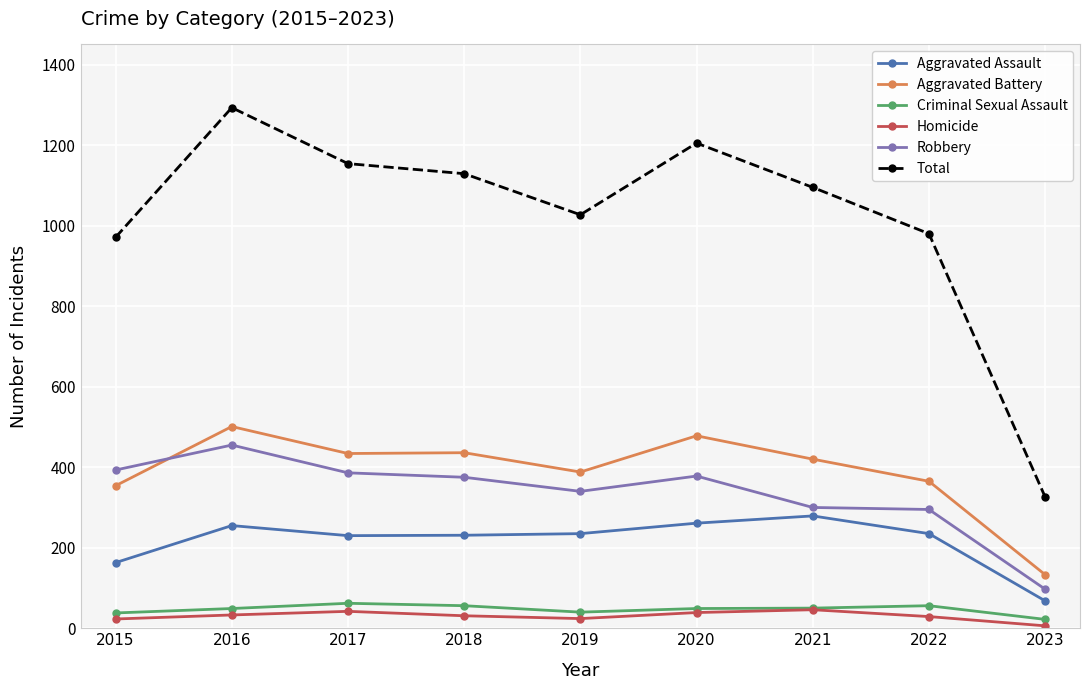

At which category is the sum across all series the highest?

2016